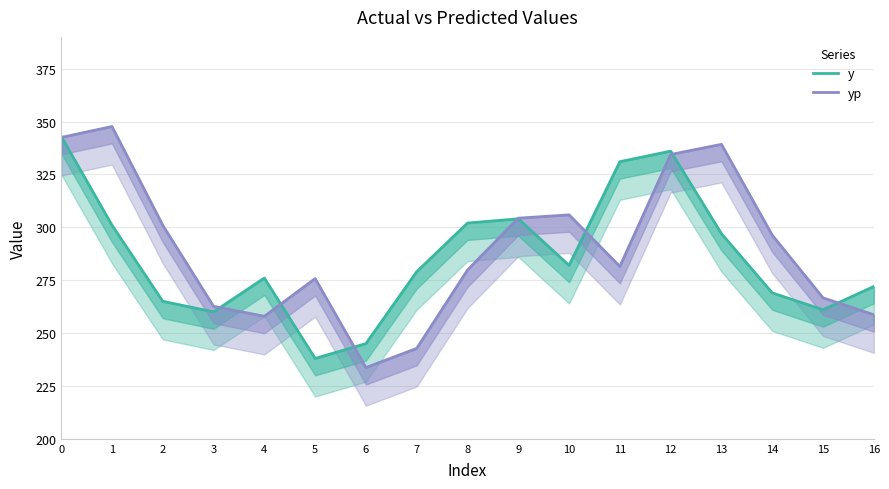

What is the total value across all series at 0?

685.5